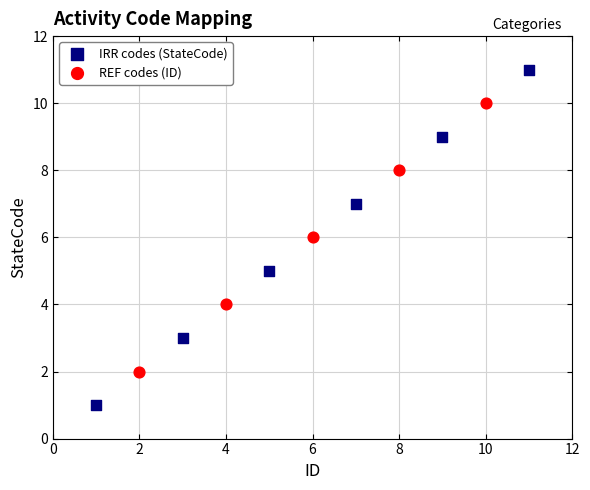

Which series has the widest spread of Y values?

IRR codes (StateCode)